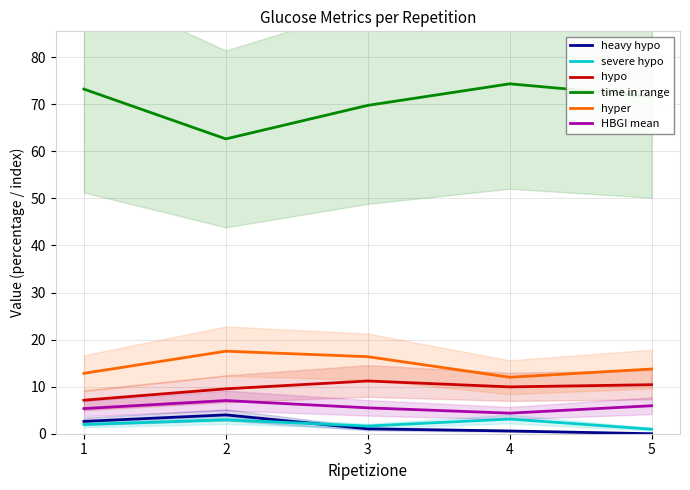

Reading left to right, transcribe all the data shown in this chart.

heavy hypo: 1=2.6	2=4.0	3=1.0	4=0.6	5=0.0
severe hypo: 1=2.0	2=3.0	3=1.6	4=3.1	5=1.0
hypo: 1=7.1	2=9.5	3=11.2	4=10.0	5=10.4
time in range: 1=73.2	2=62.6	3=69.8	4=74.3	5=71.6
hyper: 1=12.8	2=17.5	3=16.4	4=12.0	5=13.7
HBGI mean: 1=5.3	2=7.0	3=5.5	4=4.4	5=5.9